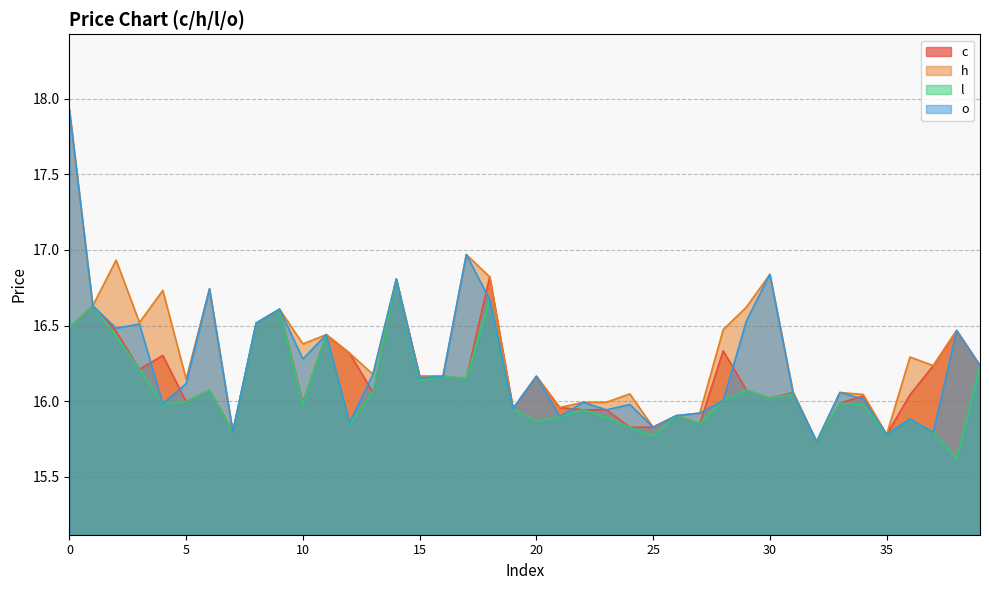

Is the value of l at 34 greater than the value of h at 5?

No